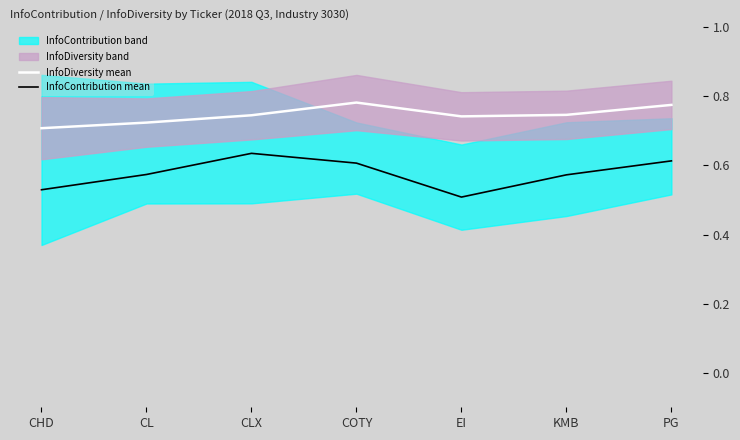

Between EI and KMB, which is larger?

KMB